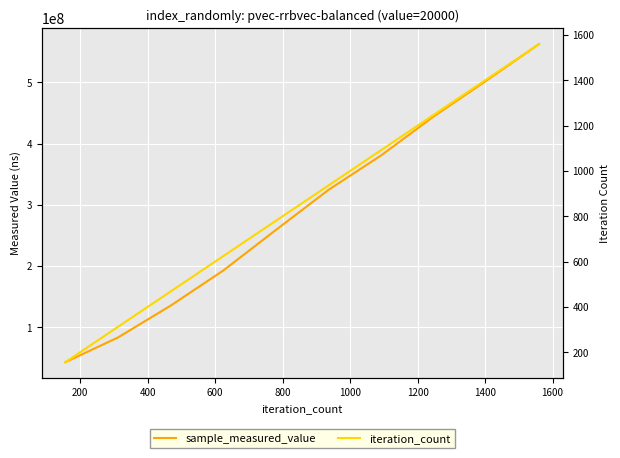

How many sample_measured_value values are between 135334717 and 444313888?

6